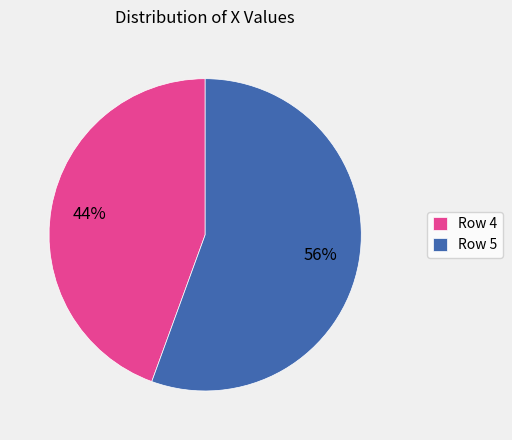

Is it true that Row 4 is 59% of the pie?

False